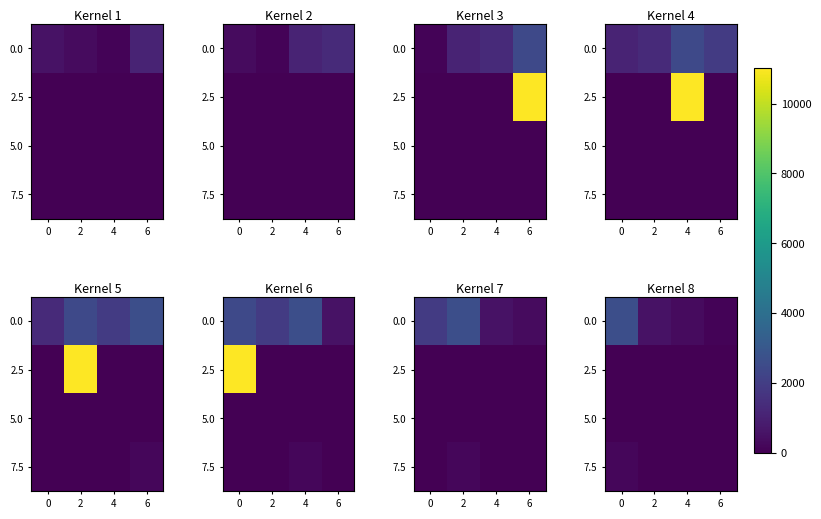

What is the highest value of the 0.0 series?

2641